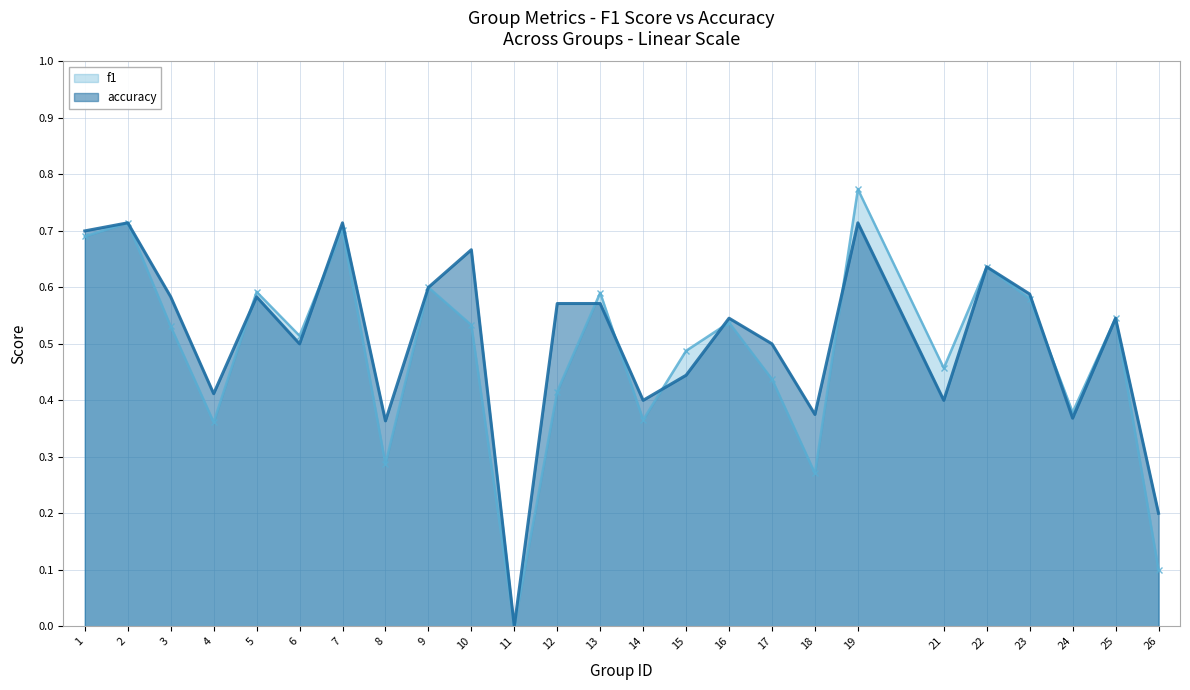

True or false: f1 has more than 0 interior local peaks.

True